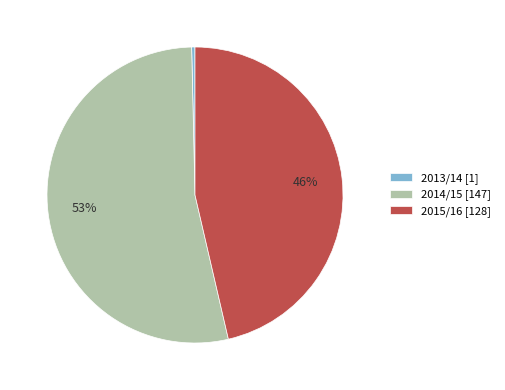

True or false: 2015/16 [128] accounts for 46% of the total.

True